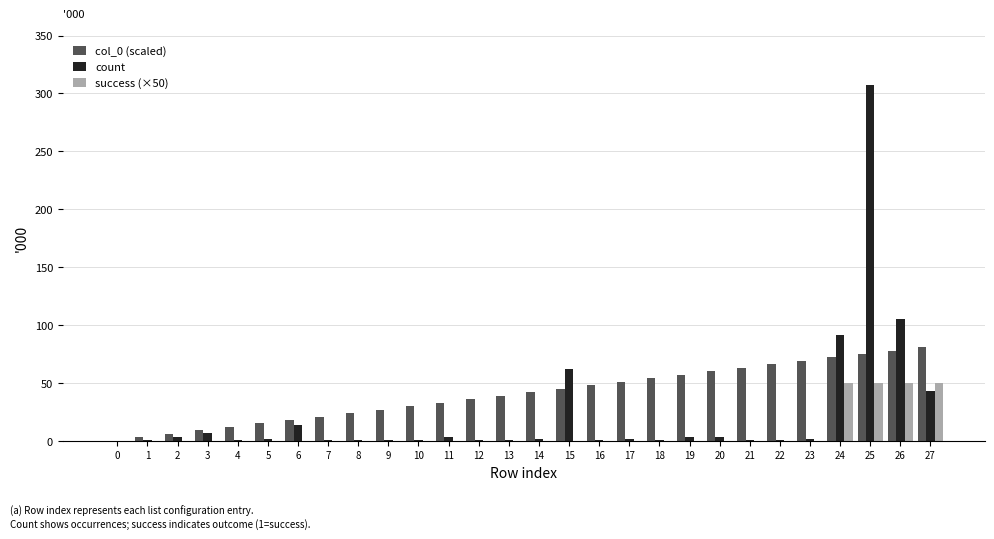

How many groups of bars are there?

28